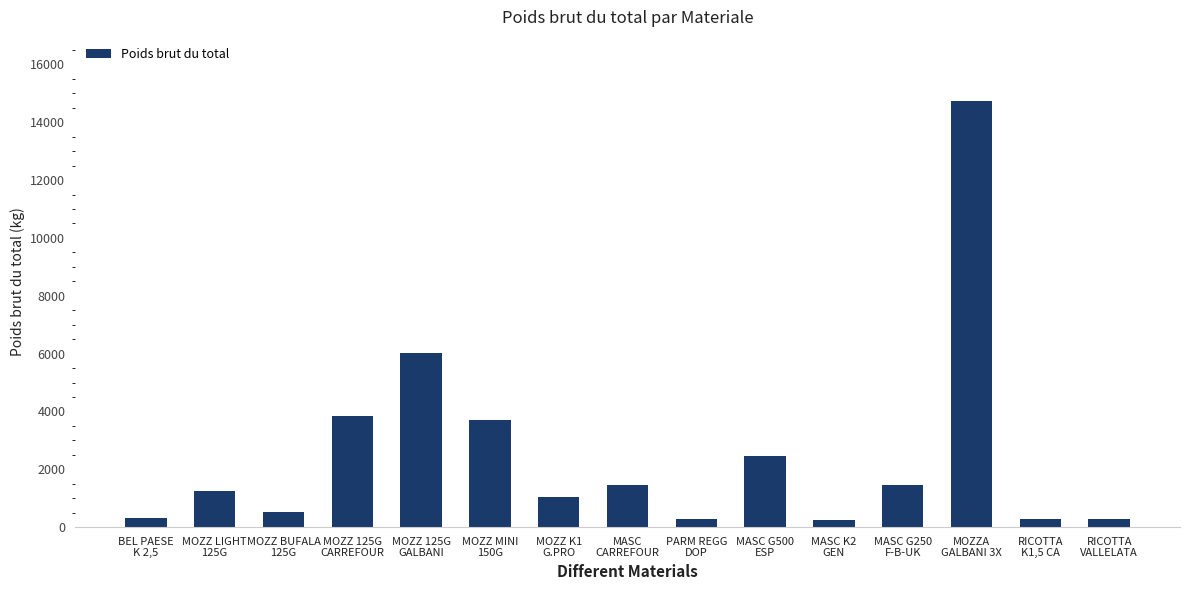

What is the change in value from BEL PAESE
K 2,5 to MOZZ LIGHT
125G?

+933.9